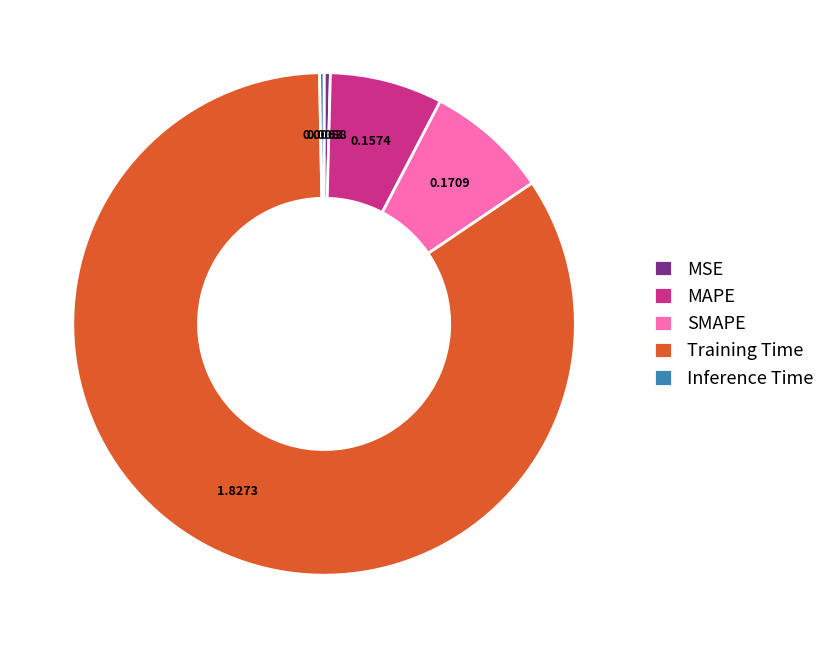

Which slice is the largest?

Training Time